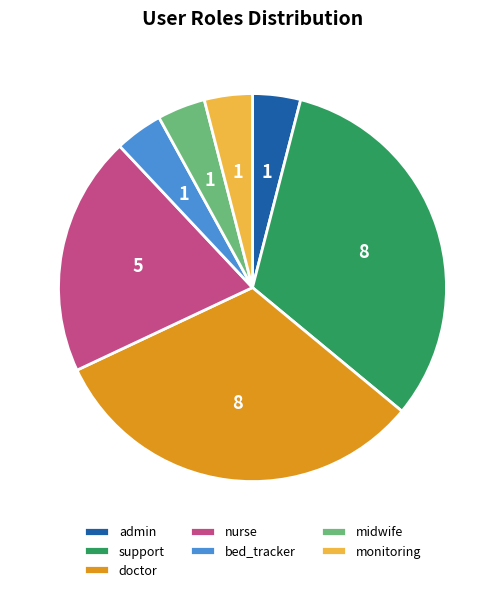

Between doctor and admin, which is larger?

doctor